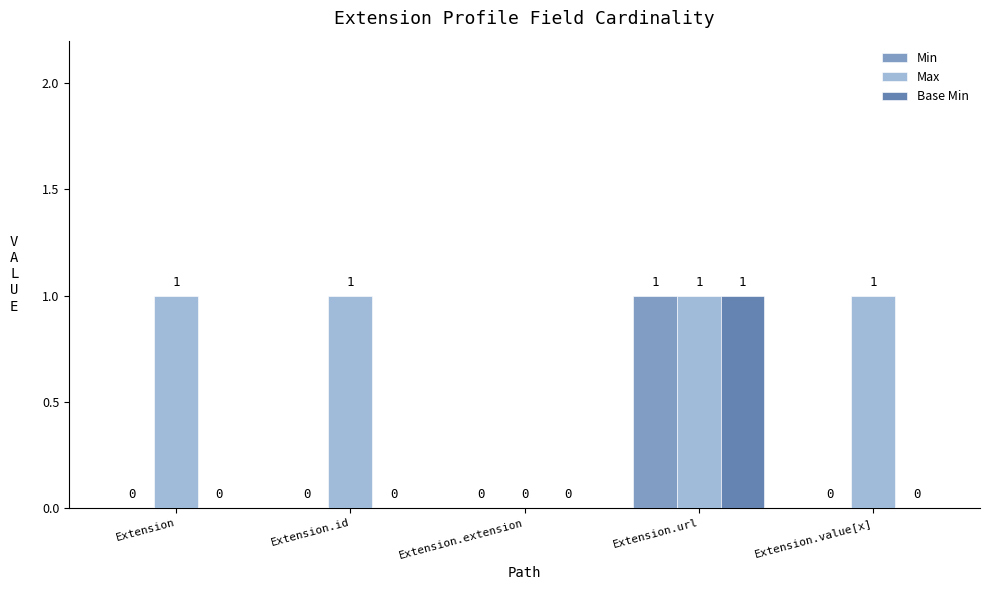

Reading left to right, what are all the values shown in this chart?

Min: 0	0	0	1	0
Max: 1	1	0	1	1
Base Min: 0	0	0	1	0